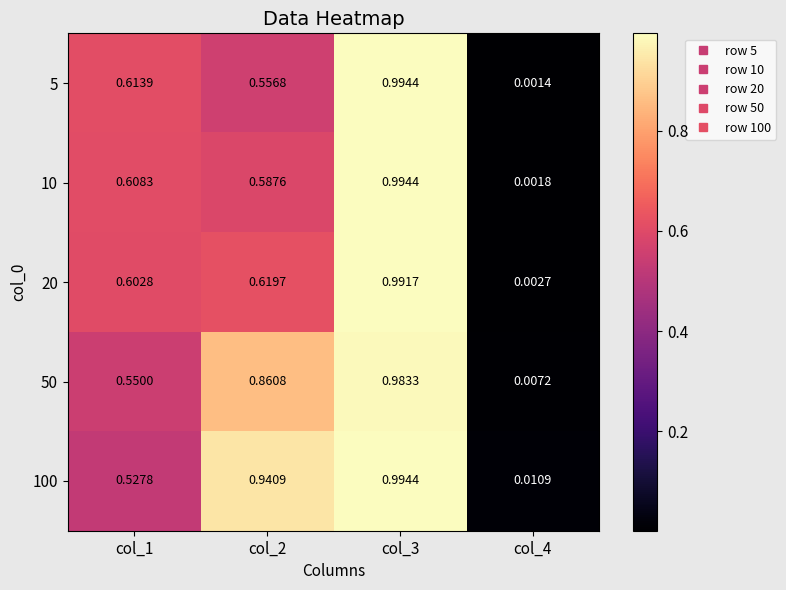

Is the value of 50 at col_1 greater than the value of 10 at col_2?

No